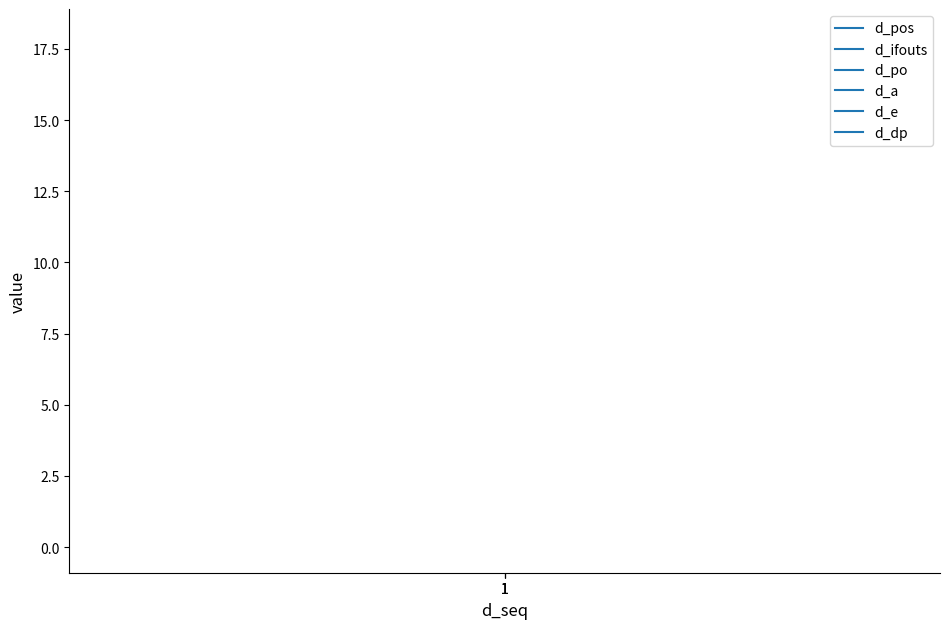

Which series changed the most between 1 and 1?

d_pos